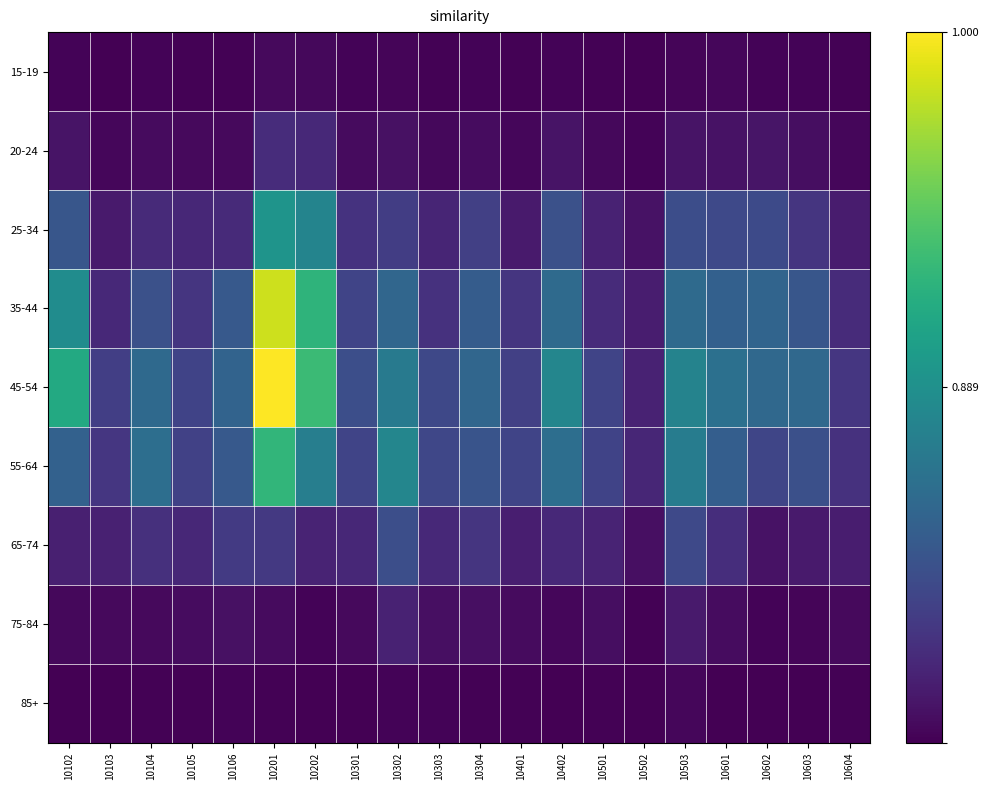

Reading left to right, list all the values displayed in this chart.

15-19: 10102=0.0	10103=0.0	10104=0.0	10105=0.0	10106=0.0	10201=0.0	10202=0.0	10301=0.0	10302=0.0	10303=0.0	10304=0.0	10401=0.0	10402=0.0	10501=0.0	10502=0.0	10503=0.0	10601=0.0	10602=0.0	10603=0.0	10604=0.0
20-24: 10102=0.1	10103=0.0	10104=0.0	10105=0.0	10106=0.0	10201=0.1	10202=0.1	10301=0.0	10302=0.0	10303=0.0	10304=0.0	10401=0.0	10402=0.1	10501=0.0	10502=0.0	10503=0.1	10601=0.0	10602=0.1	10603=0.0	10604=0.0
25-34: 10102=0.3	10103=0.1	10104=0.1	10105=0.1	10106=0.1	10201=0.5	10202=0.5	10301=0.1	10302=0.2	10303=0.1	10304=0.2	10401=0.1	10402=0.2	10501=0.1	10502=0.0	10503=0.2	10601=0.2	10602=0.2	10603=0.2	10604=0.1
35-44: 10102=0.5	10103=0.1	10104=0.2	10105=0.2	10106=0.3	10201=0.9	10202=0.6	10301=0.2	10302=0.3	10303=0.1	10304=0.3	10401=0.2	10402=0.3	10501=0.1	10502=0.1	10503=0.3	10601=0.3	10602=0.3	10603=0.3	10604=0.1
45-54: 10102=0.6	10103=0.2	10104=0.3	10105=0.2	10106=0.3	10201=1.0	10202=0.7	10301=0.2	10302=0.4	10303=0.2	10304=0.3	10401=0.2	10402=0.5	10501=0.2	10502=0.1	10503=0.4	10601=0.4	10602=0.3	10603=0.3	10604=0.2
55-64: 10102=0.3	10103=0.2	10104=0.4	10105=0.2	10106=0.3	10201=0.7	10202=0.4	10301=0.2	10302=0.5	10303=0.2	10304=0.3	10401=0.2	10402=0.4	10501=0.2	10502=0.1	10503=0.4	10601=0.3	10602=0.2	10603=0.2	10604=0.1
65-74: 10102=0.1	10103=0.1	10104=0.1	10105=0.1	10106=0.2	10201=0.2	10202=0.1	10301=0.1	10302=0.2	10303=0.1	10304=0.2	10401=0.1	10402=0.1	10501=0.1	10502=0.0	10503=0.2	10601=0.1	10602=0.0	10603=0.1	10604=0.1
75-84: 10102=0.0	10103=0.0	10104=0.0	10105=0.0	10106=0.0	10201=0.0	10202=0.0	10301=0.0	10302=0.1	10303=0.0	10304=0.0	10401=0.0	10402=0.0	10501=0.0	10502=0.0	10503=0.1	10601=0.0	10602=0.0	10603=0.0	10604=0.0
85+: 10102=0.0	10103=0.0	10104=0.0	10105=0.0	10106=0.0	10201=0.0	10202=0.0	10301=0.0	10302=0.0	10303=0.0	10304=0.0	10401=0.0	10402=0.0	10501=0.0	10502=0.0	10503=0.0	10601=0.0	10602=0.0	10603=0.0	10604=0.0